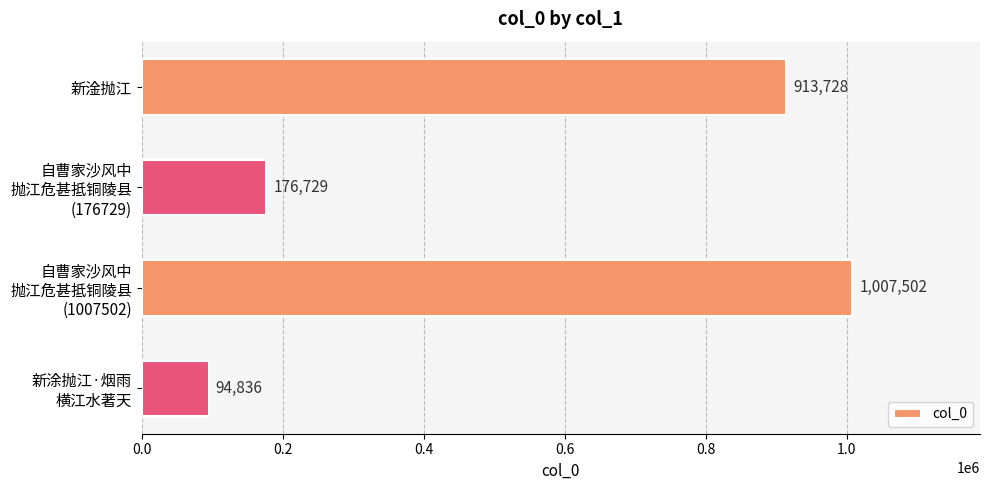

Does the chart contain stacked bars?

No